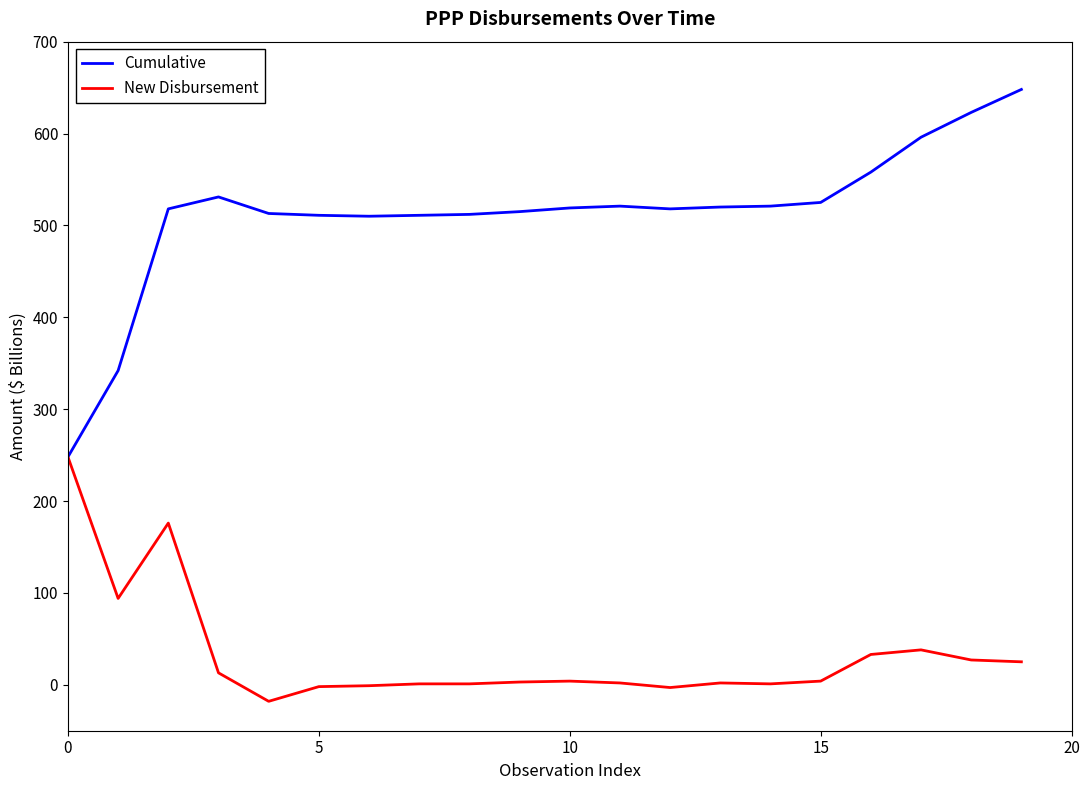

Which series has the largest total across all categories?

Cumulative